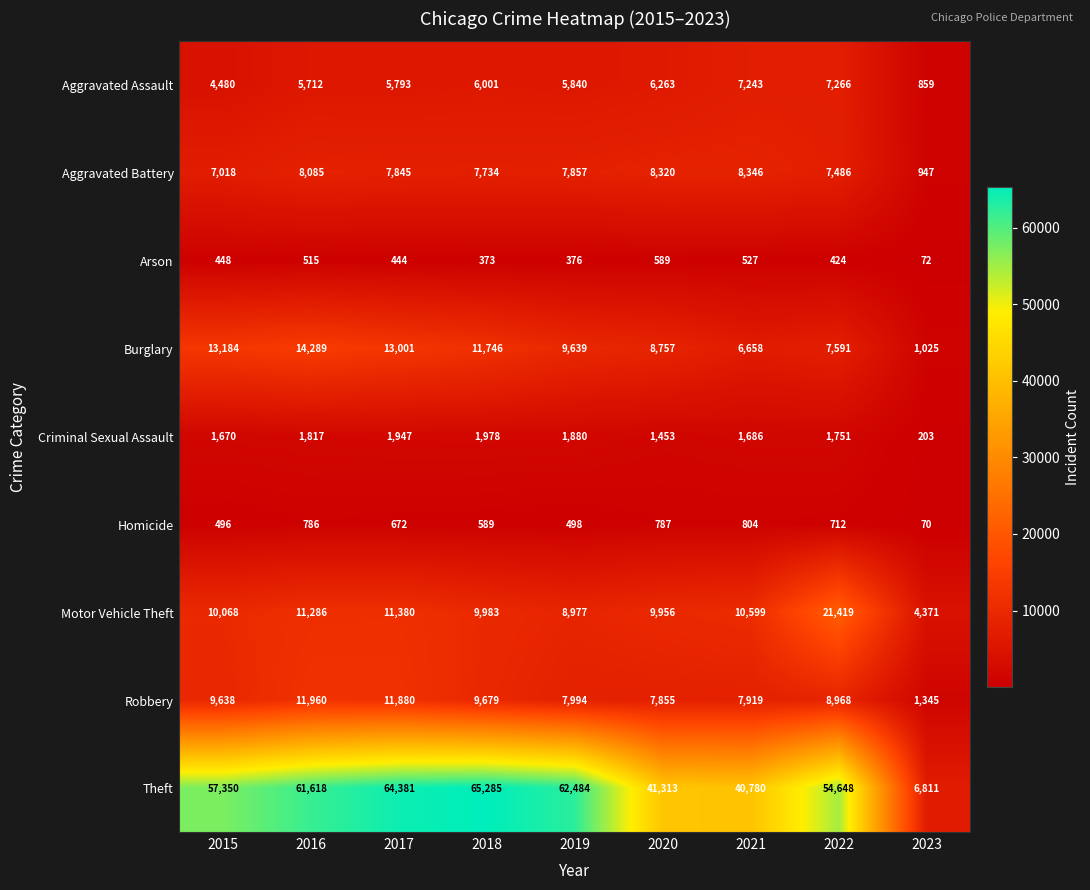

Where is Arson nearest to the value 330?

2018